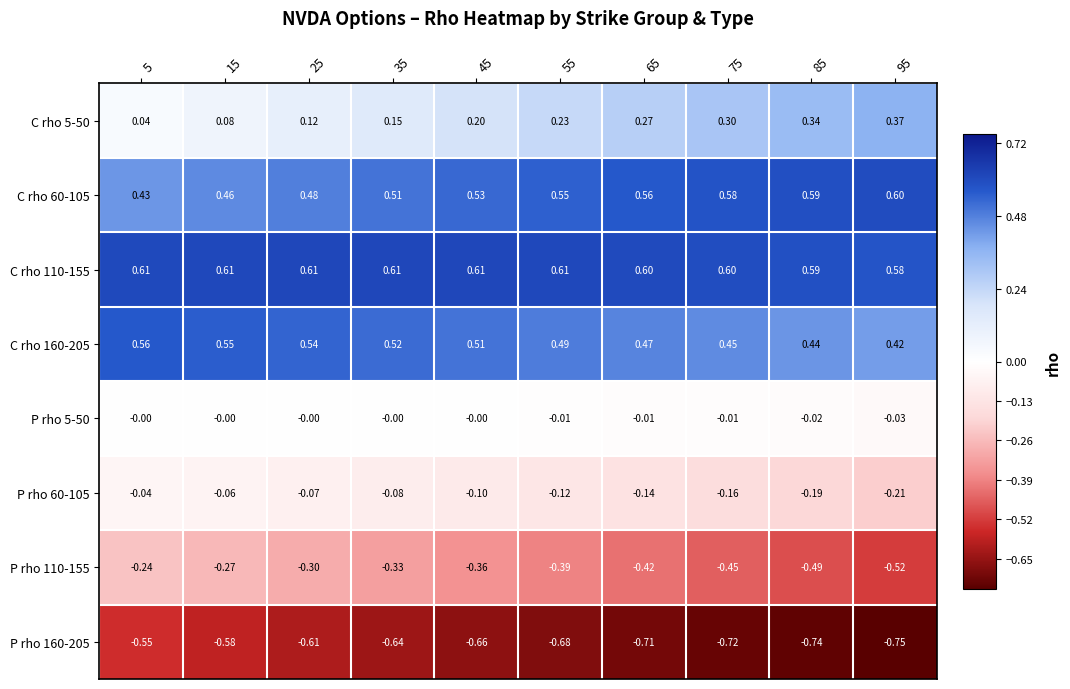

At which category is the sum across all series the highest?

5